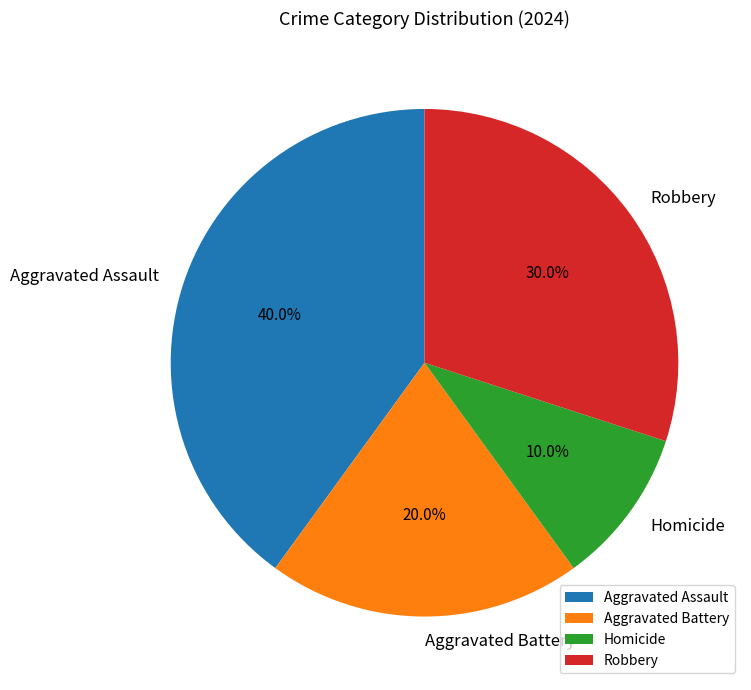

How many slices are in this pie chart?

4